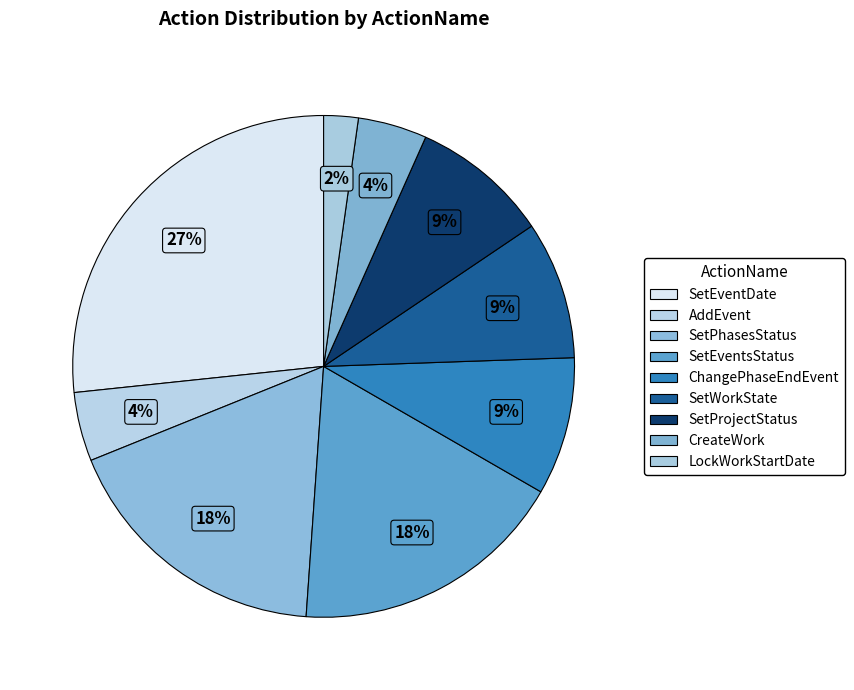

What portion of the pie excludes AddEvent?

95.6%